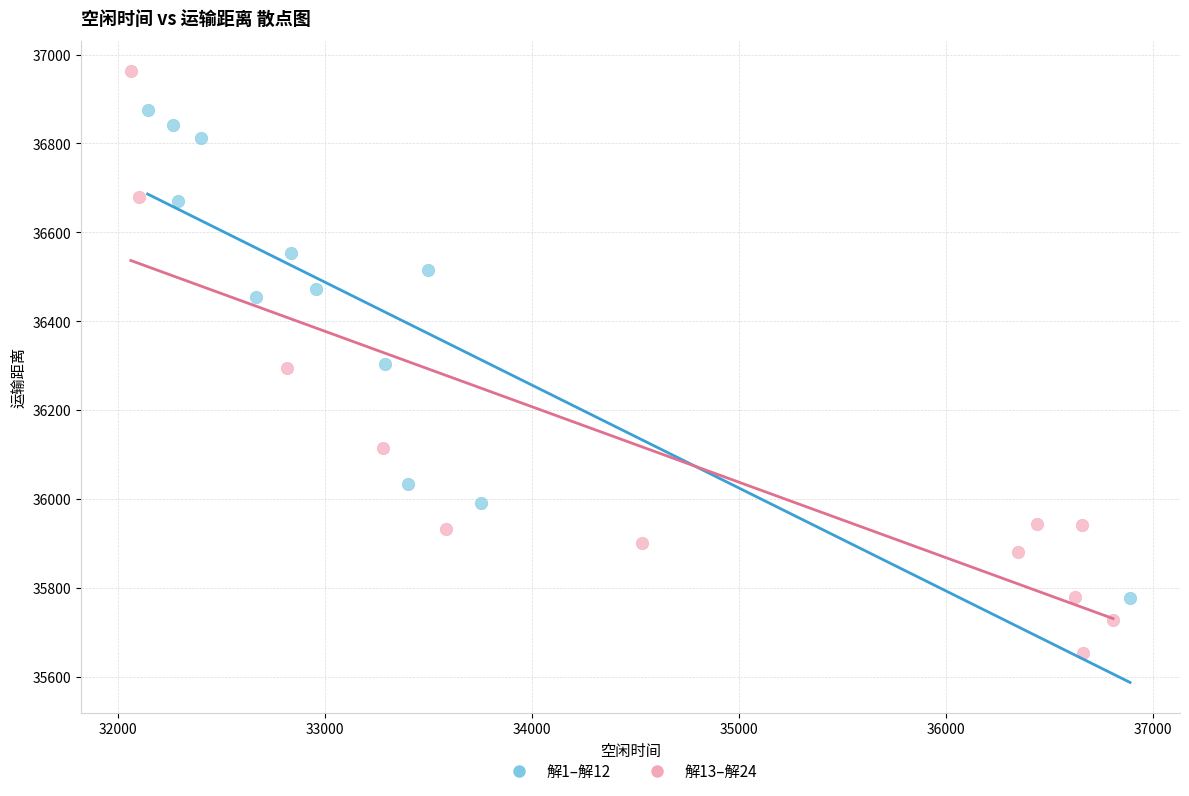

What are all the series names shown in the legend?

解1–解12, 解13–解24